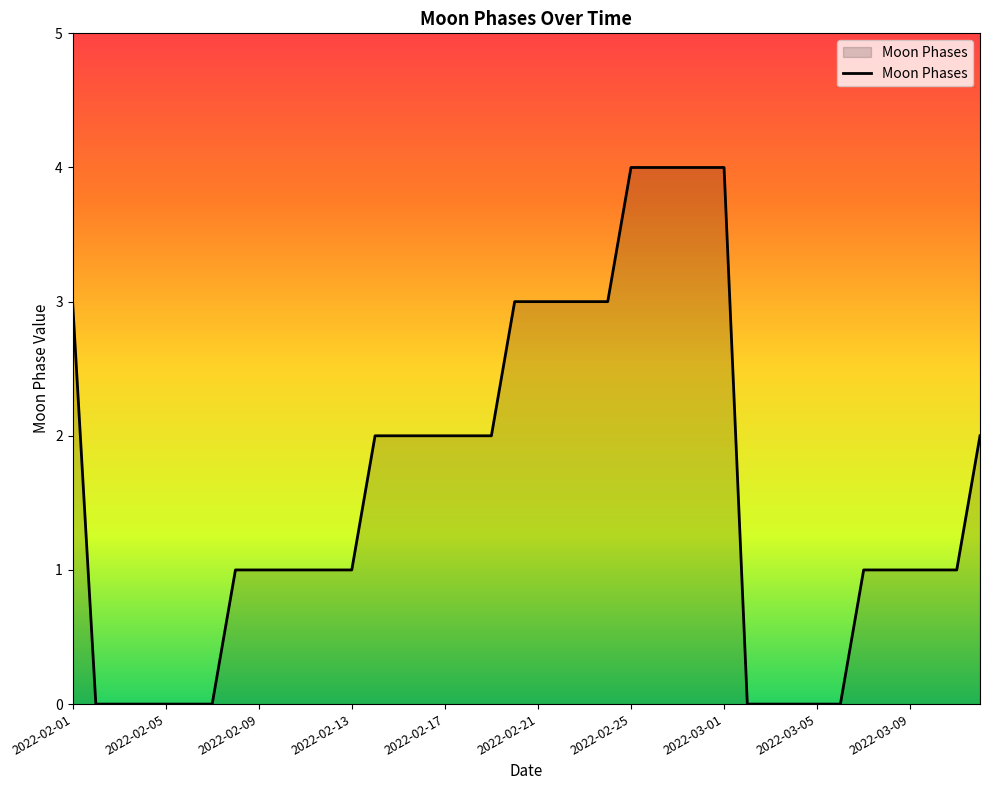

Does the chart have visible grid lines?

No